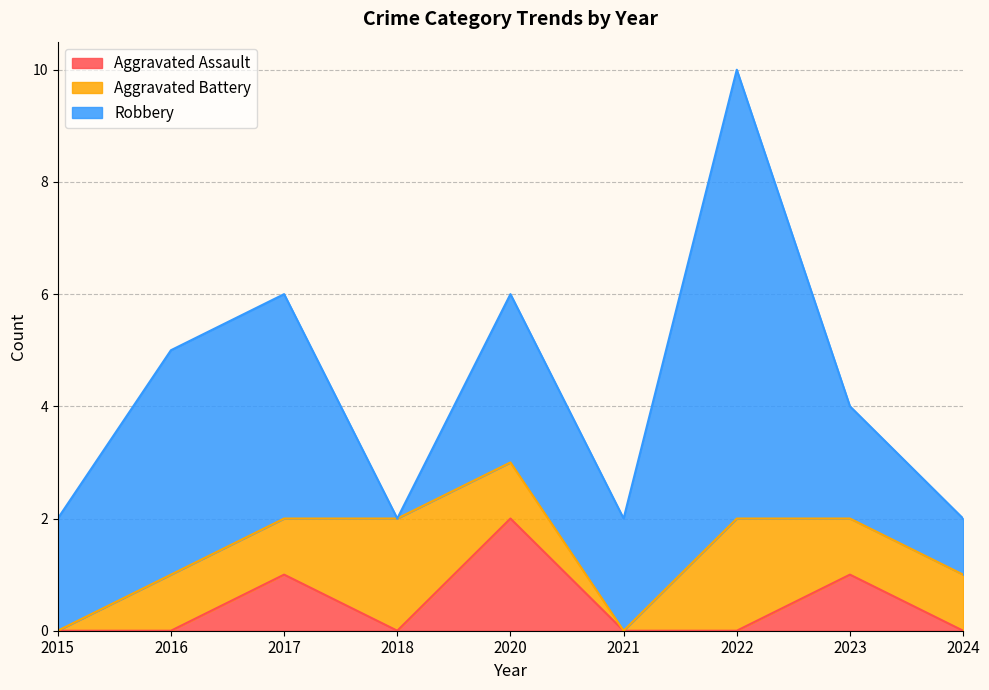

At which label does Robbery reach its peak?

2022